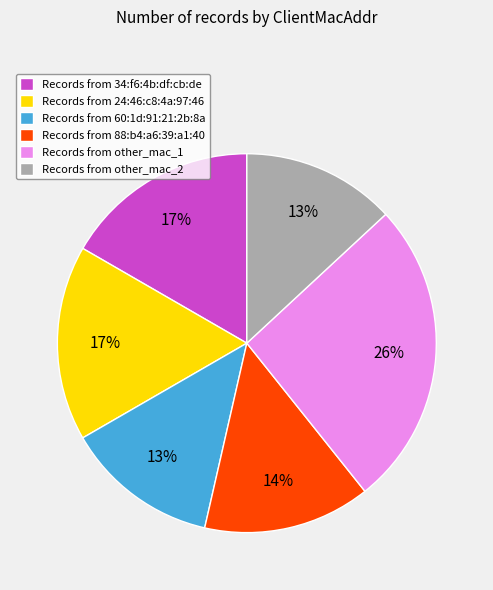

What percentage is the Records from 88:b4:a6:39:a1:40 slice, to the nearest percent?

14%